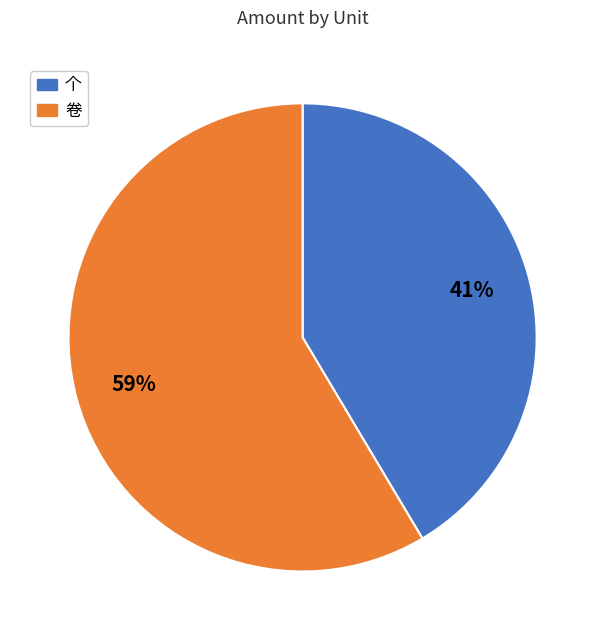

Is there any slice that represents more than half of the pie?

Yes